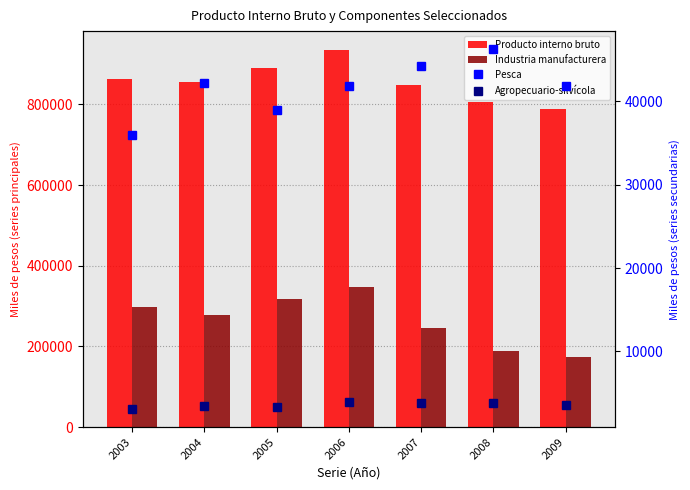

What is the minimum value shown in the chart?

3077